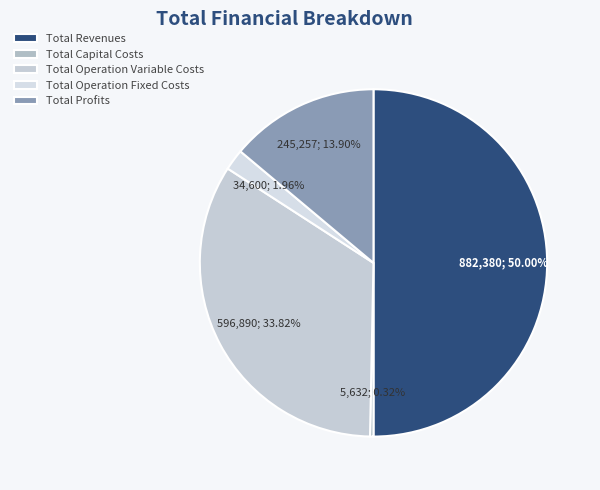

Which slice is the smallest?

Total Capital Costs